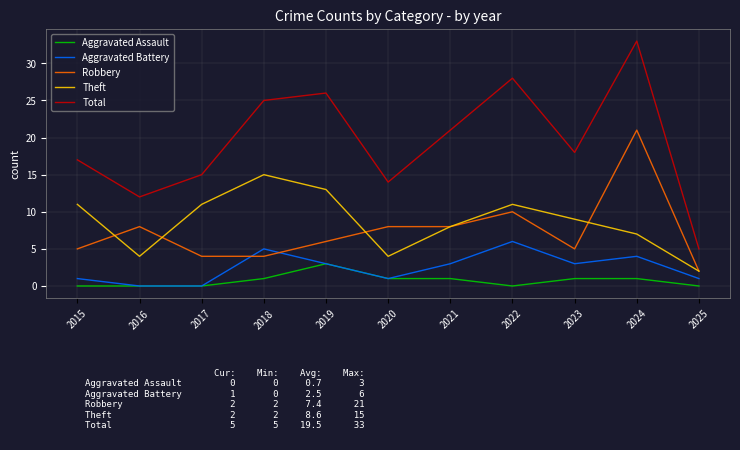

Rank the series by their maximum value, from lowest to highest.

Aggravated Assault, Aggravated Battery, Theft, Robbery, Total